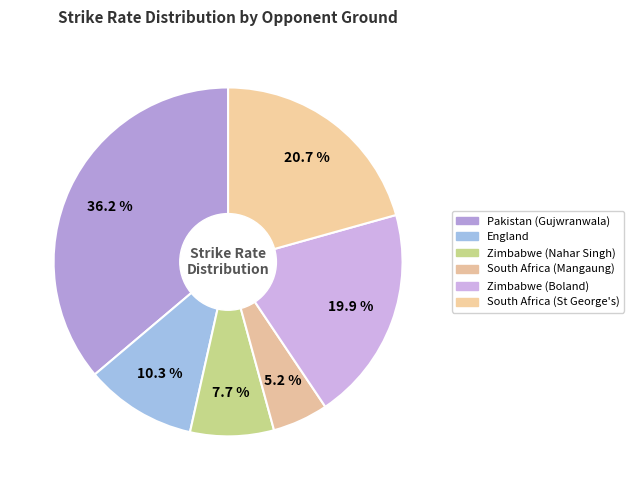

How many slices are in this pie chart?

6